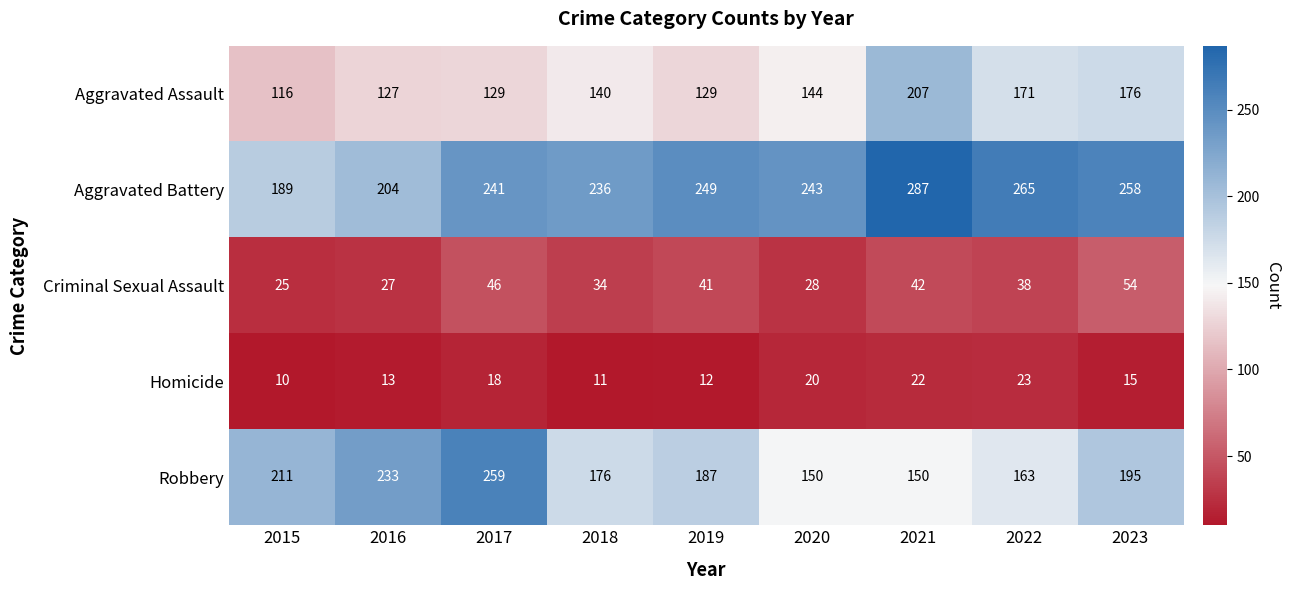

The Robbery series shows 64 at 2018. True or false?

False